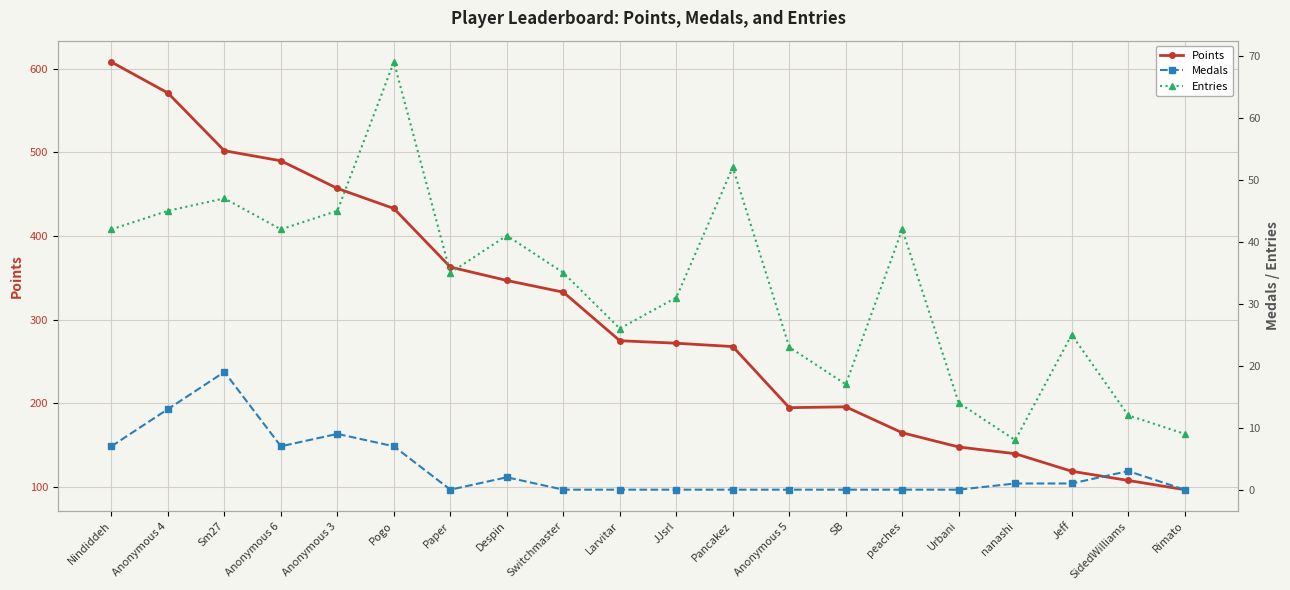

Which series has the largest total across all categories?

Points